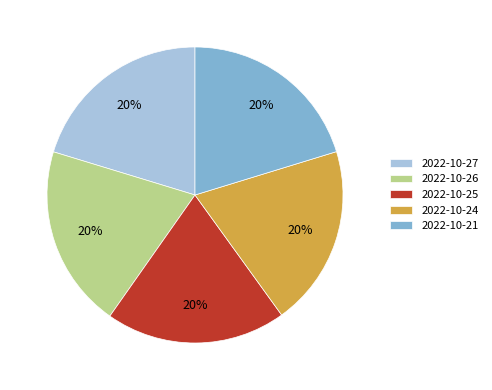

Count the number of slices in the pie.

5